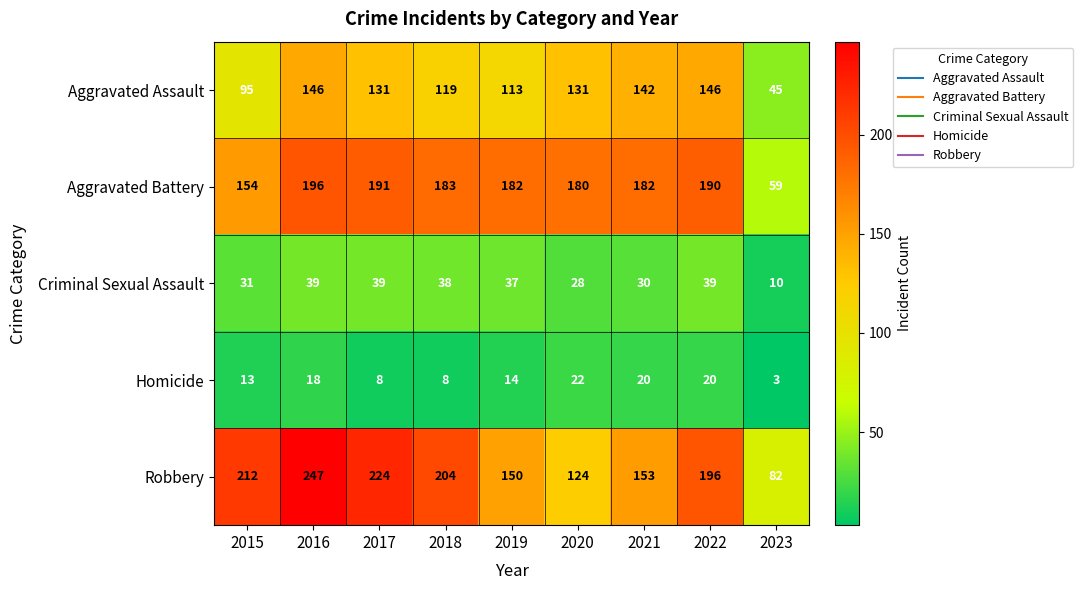

Which series has the widest spread of values?

Robbery